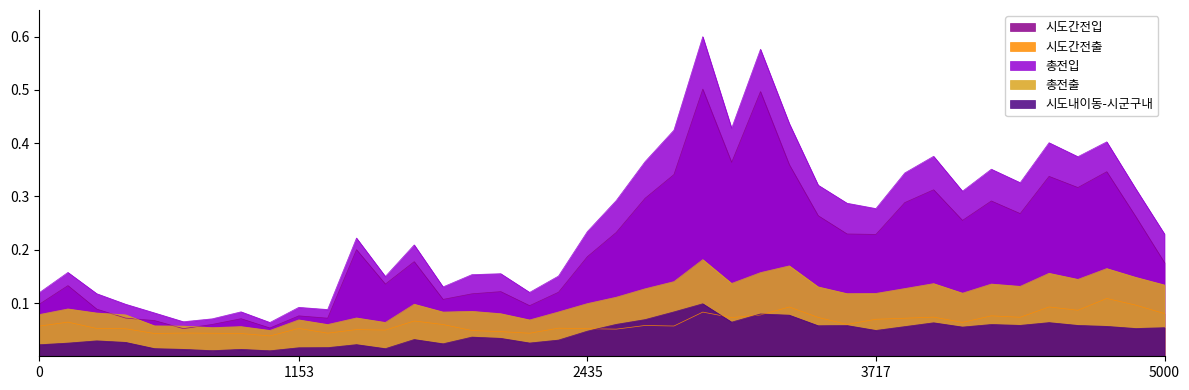

List the series in order of their peak value, highest first.

총전입, 시도간전입, 총전출, 시도간전출, 시도내이동-시군구내